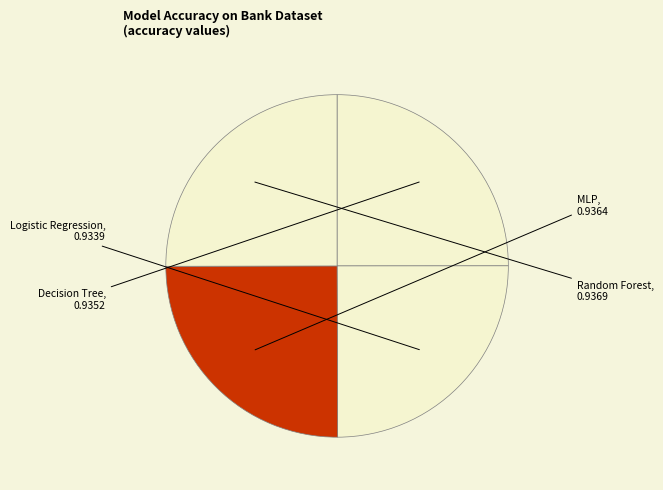

Does any single category account for the majority?

No